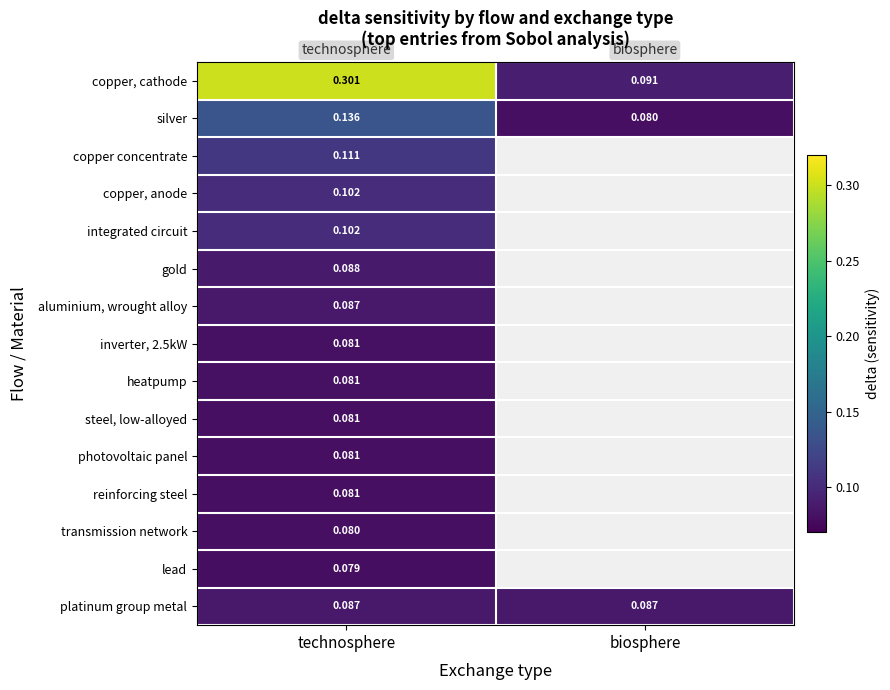

How many series are shown in this chart?

15